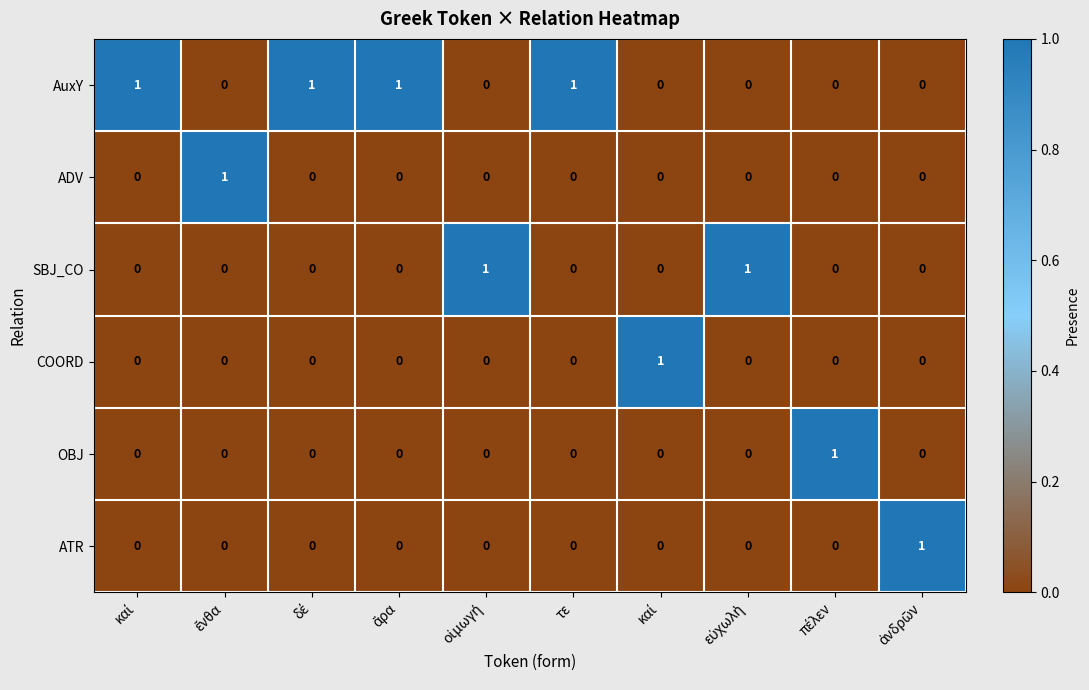

How many data points in AuxY are above 0?

4